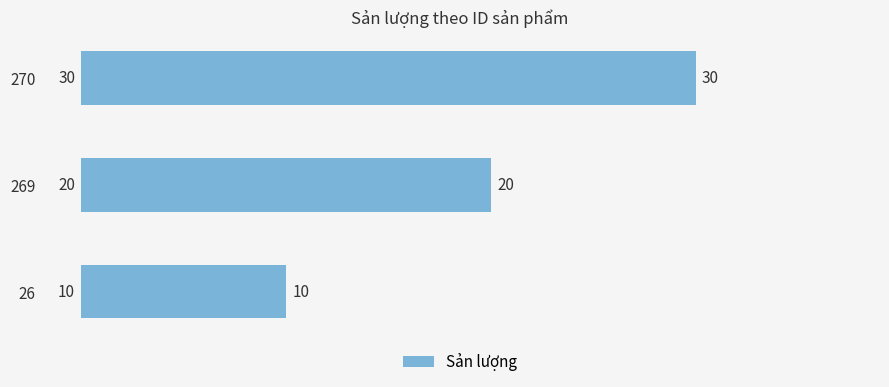

How many data points are less than 20?

1